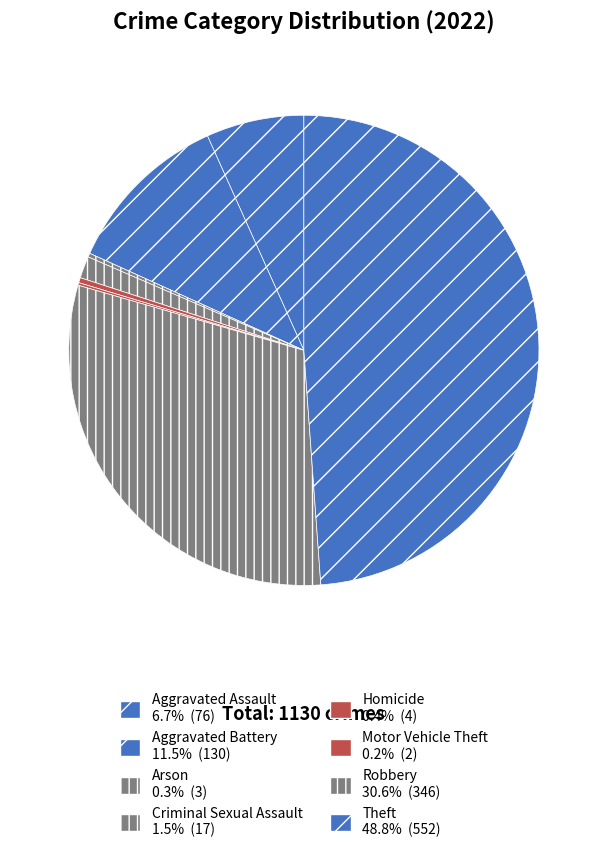

What is the smallest slice in the pie chart?

Motor Vehicle Theft